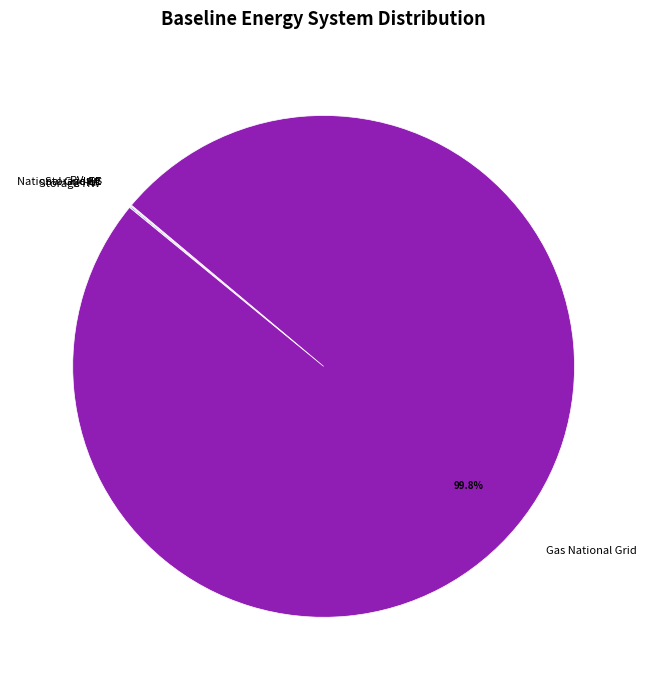

Which category accounts for the majority?

Gas National Grid